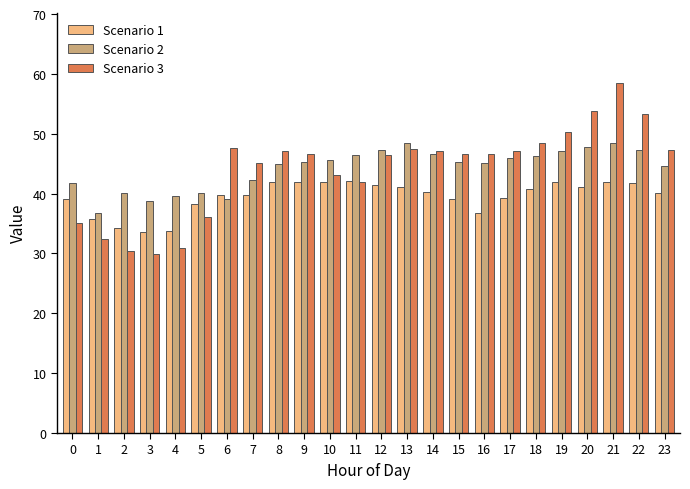

True or false: Scenario 3 has a value of 29.9 at 3.

True